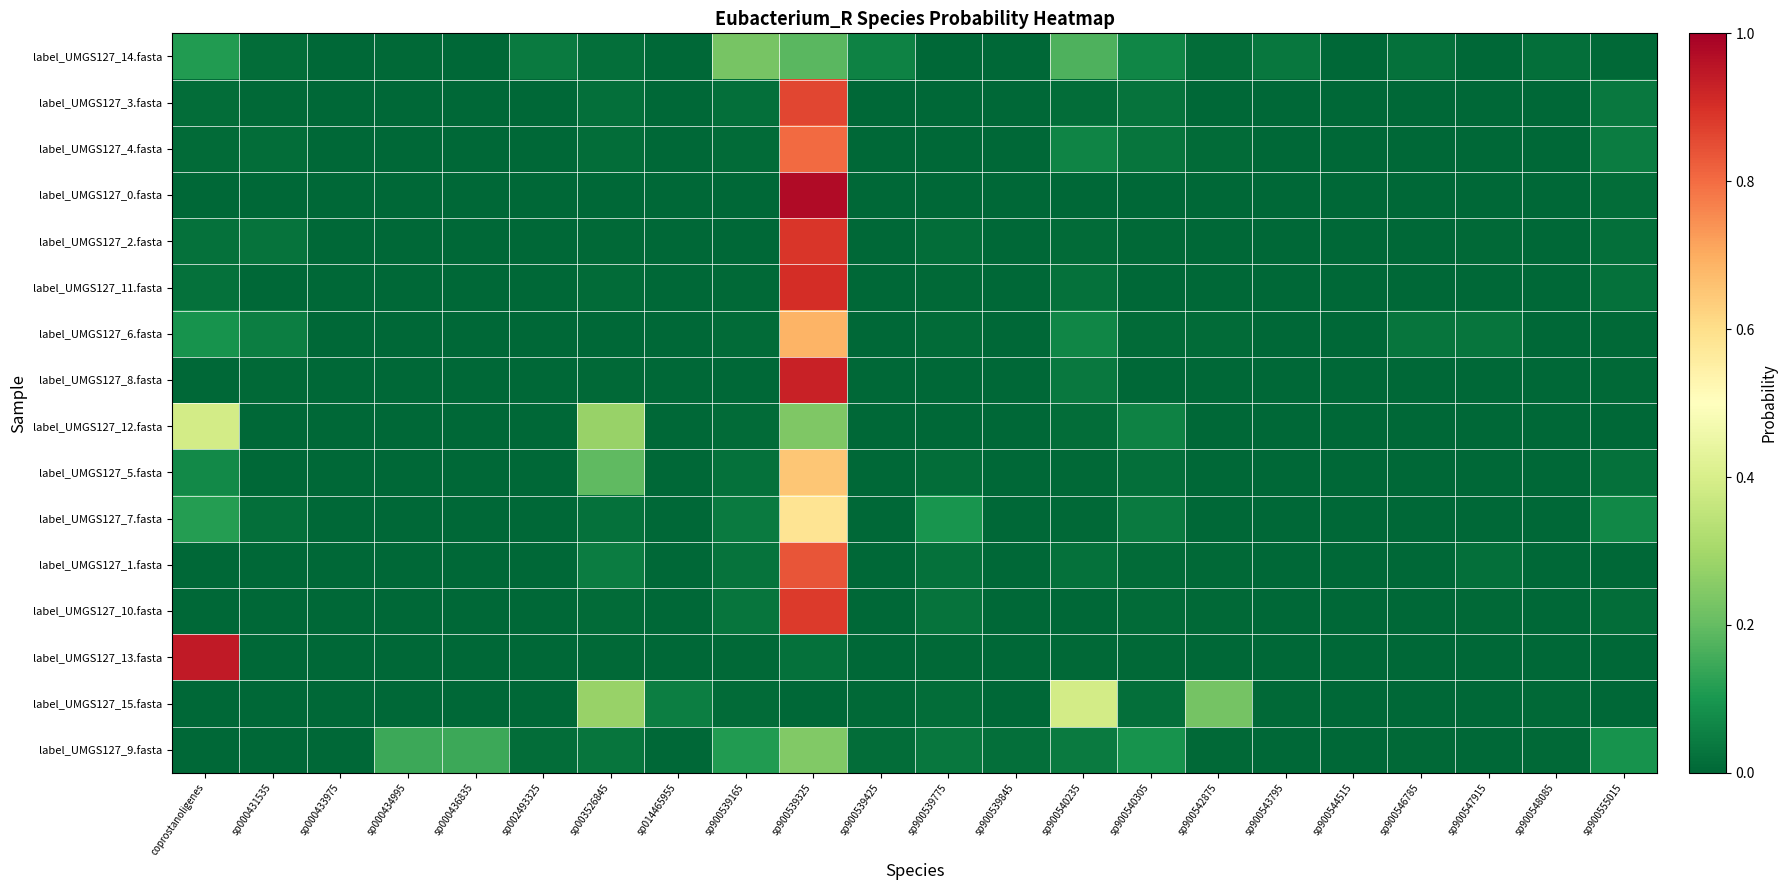

Which label corresponds to the smallest value in the chart?

sp000434995